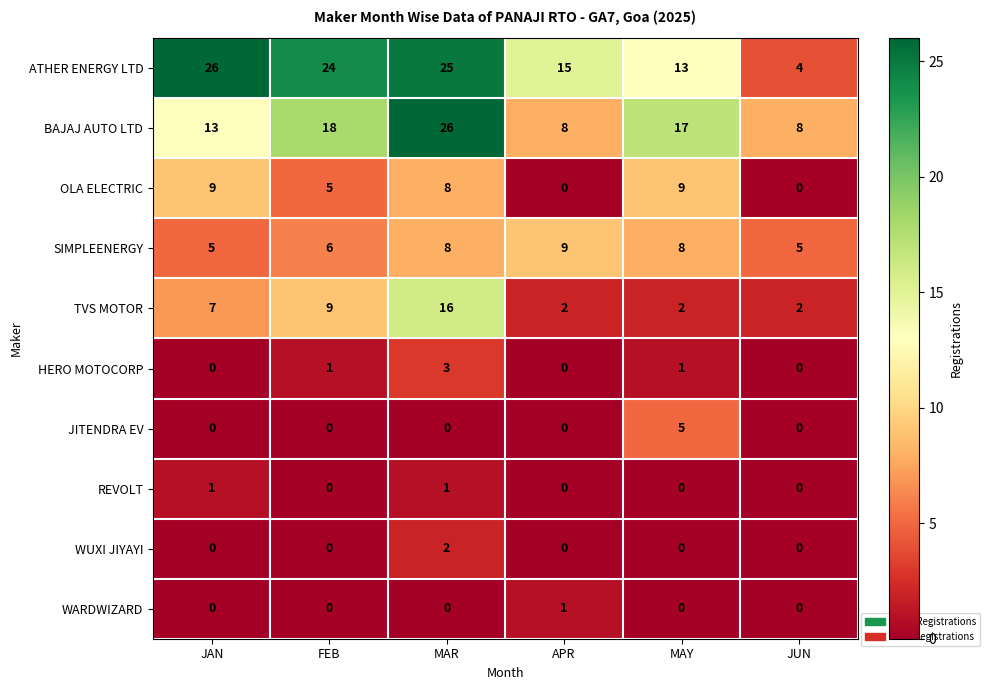

Is the value of WARDWIZARD at APR greater than the value of JITENDRA EV at MAR?

Yes